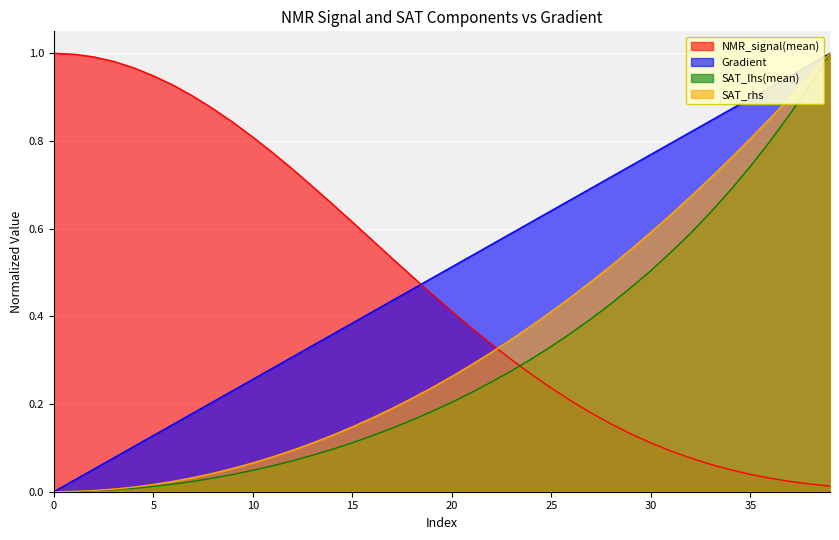

Reading left to right, transcribe all the data shown in this chart.

Gradient: 0.0	0.0	0.1	0.1	0.1	0.1	0.2	0.2	0.2	0.2	0.3	0.3	0.3	0.3	0.4	0.4	0.4	0.4	0.5	0.5	0.5	0.5	0.6	0.6	0.6	0.6	0.7	0.7	0.7	0.7	0.8	0.8	0.8	0.8	0.9	0.9	0.9	0.9	1.0	1.0
NMR_signal(mean): 1.0	1.0	1.0	1.0	1.0	0.9	0.9	0.9	0.9	0.8	0.8	0.8	0.7	0.7	0.7	0.6	0.6	0.5	0.5	0.5	0.4	0.4	0.3	0.3	0.3	0.2	0.2	0.2	0.2	0.1	0.1	0.1	0.1	0.1	0.1	0.0	0.0	0.0	0.0	0.0
SAT_lhs(mean): 0.0	0.0	0.0	0.0	0.0	0.0	0.0	0.0	0.0	0.0	0.0	0.1	0.1	0.1	0.1	0.1	0.1	0.1	0.2	0.2	0.2	0.2	0.3	0.3	0.3	0.3	0.4	0.4	0.4	0.5	0.5	0.5	0.6	0.6	0.7	0.7	0.8	0.9	0.9	1.0
SAT_rhs: 0.0	0.0	0.0	0.0	0.0	0.0	0.0	0.0	0.0	0.1	0.1	0.1	0.1	0.1	0.1	0.1	0.2	0.2	0.2	0.2	0.3	0.3	0.3	0.3	0.4	0.4	0.4	0.5	0.5	0.6	0.6	0.6	0.7	0.7	0.8	0.8	0.9	0.9	0.9	1.0